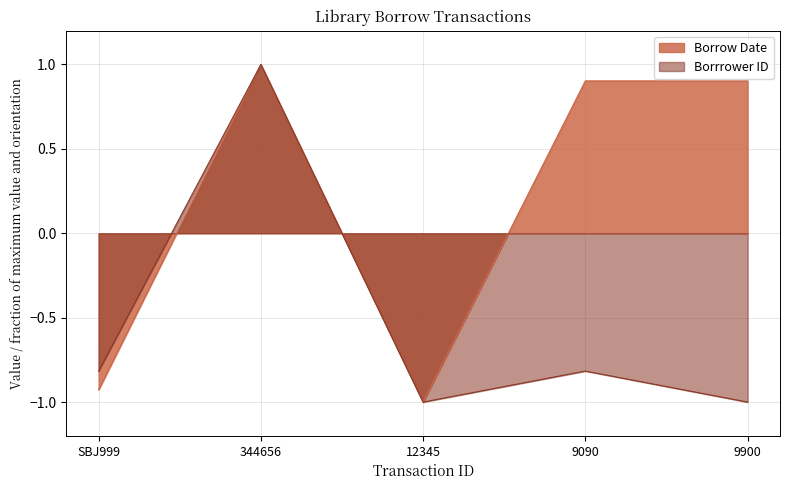

True or false: Borrow Date has more than 1 points higher than both neighbors.

False